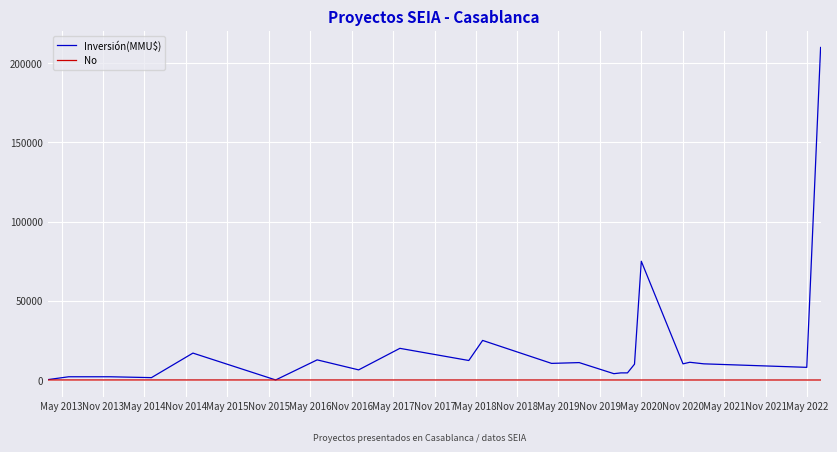

List the series in order of their overall mean, lowest first.

No, Inversión(MMU$)